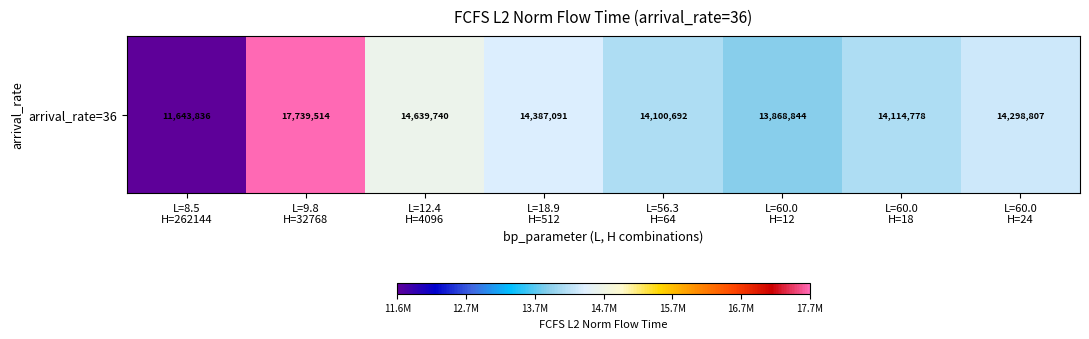

Reading left to right, what are all the values shown in this chart?

11643835.7	17739514.5	14639739.8	14387091.0	14100692.1	13868844.4	14114777.7	14298807.0